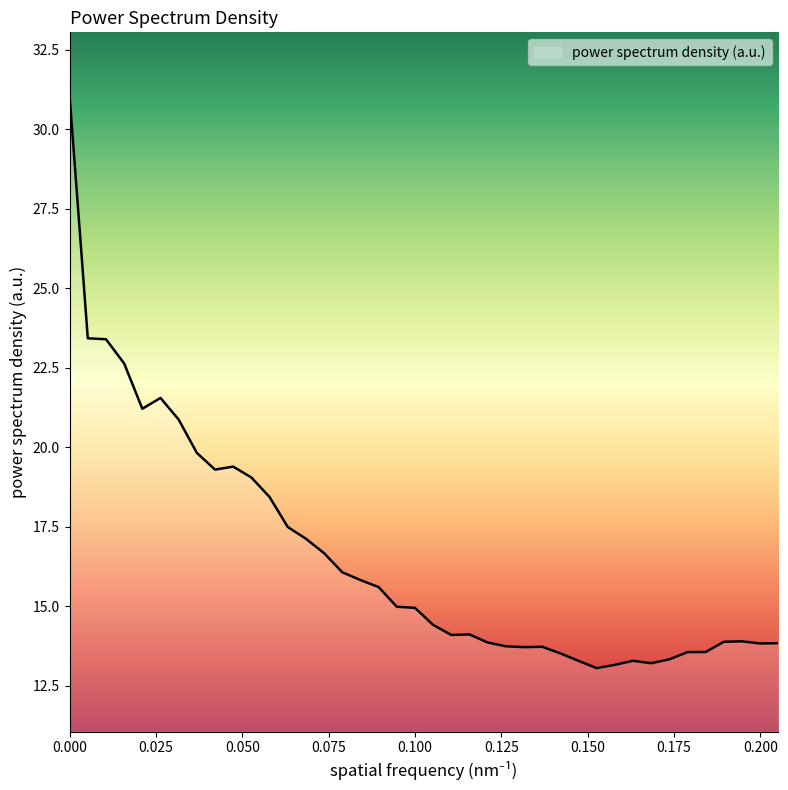

What is the maximum value shown in the chart?

31.0